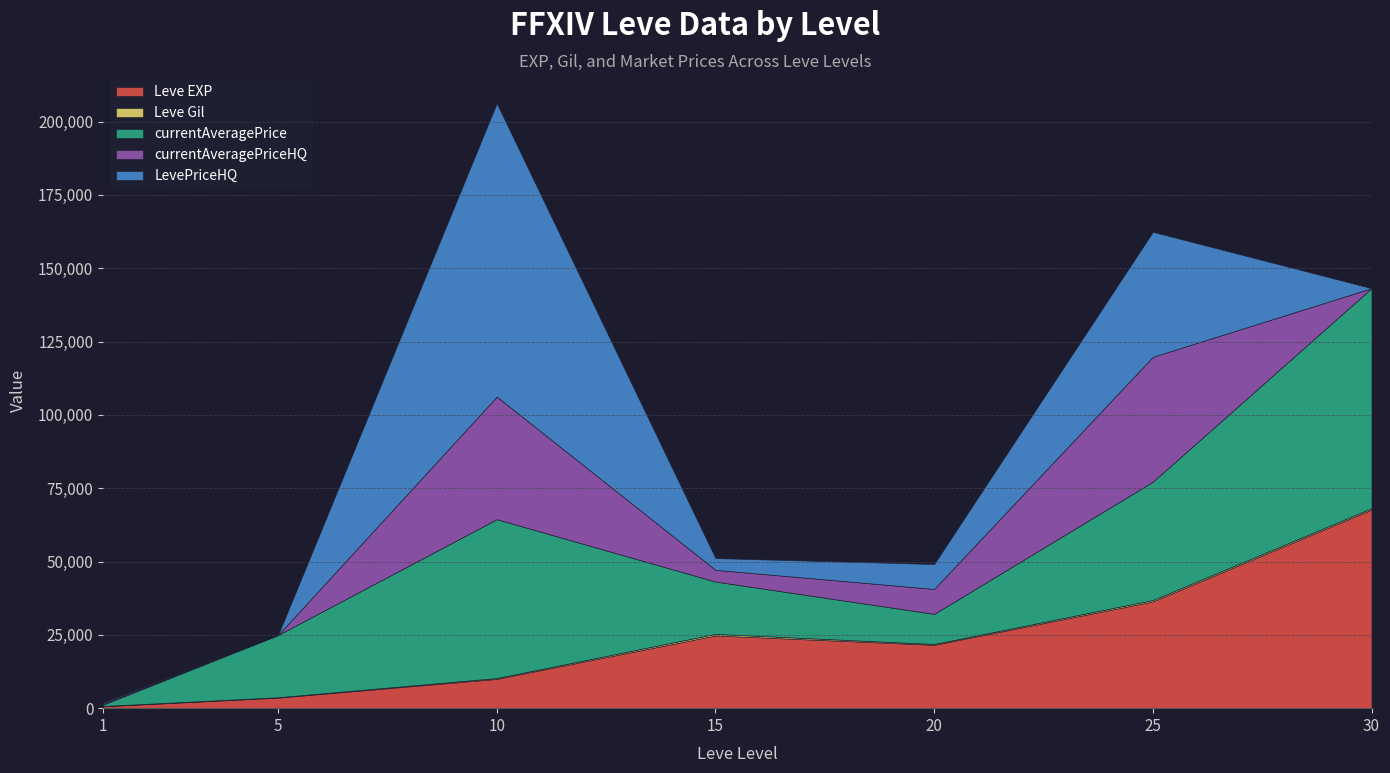

Reading left to right, list all the values displayed in this chart.

Leve EXP: 1=630	5=3600	10=9990	15=24790	20=21600	25=36390	30=67730
Leve Gil: 1=113	5=139	10=293	15=529	20=290	25=485	30=463
currentAveragePrice: 1=446	5=21221	10=54149	15=17849	20=10263	25=40332	30=75000
currentAveragePriceHQ: 1=349	5=0	10=41798	15=3999	20=8500	25=42599	30=0
LevePriceHQ: 1=349	5=0	10=100000	15=3999	20=8500	25=42599	30=0